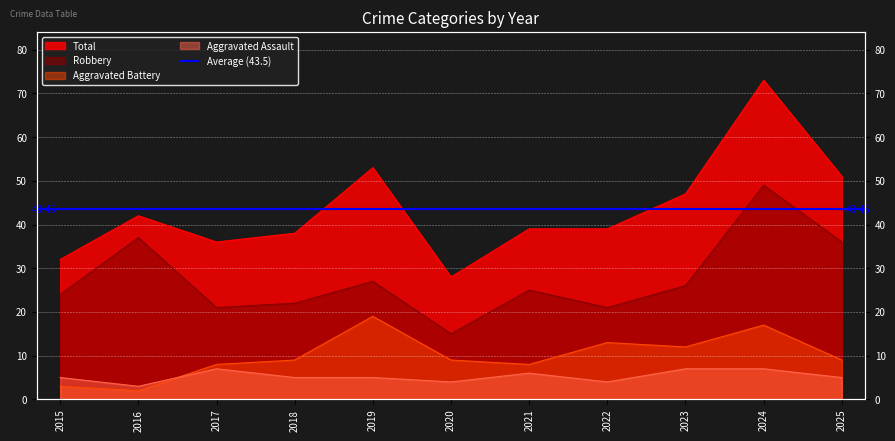

How many interior local valleys does the Aggravated Assault series have?

3